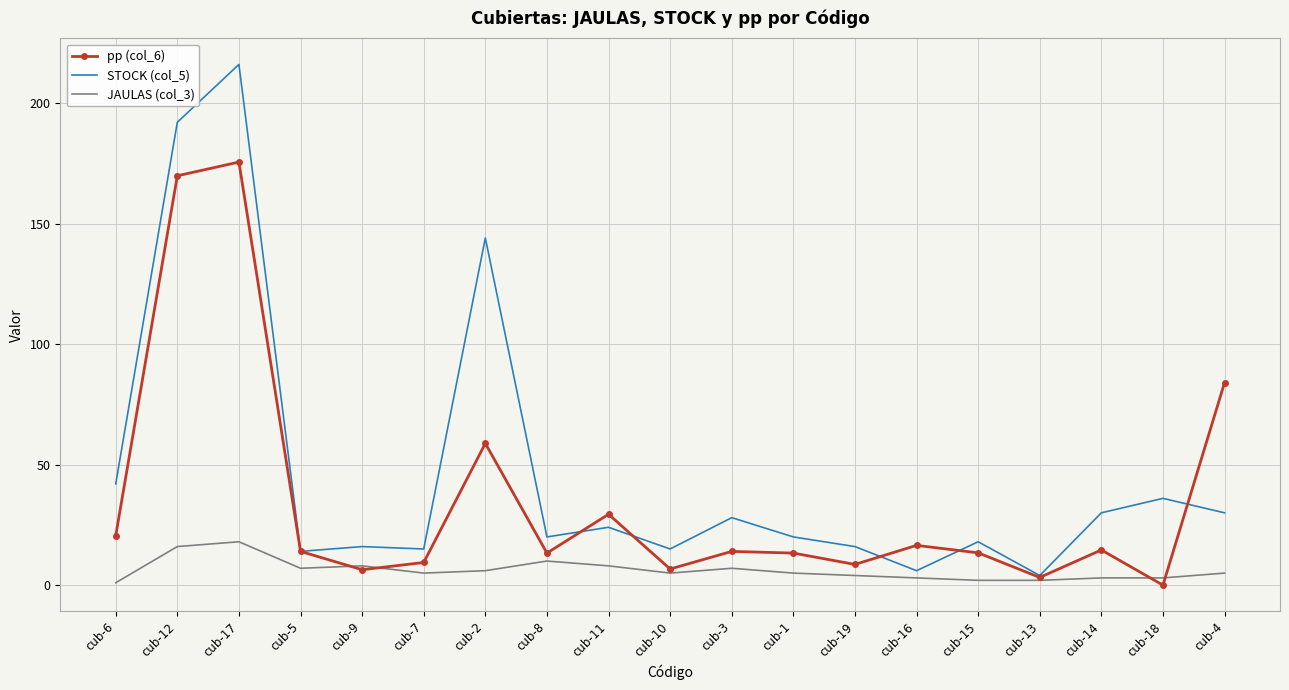

Rank the series by their maximum value, from highest to lowest.

STOCK (col_5), pp (col_6), JAULAS (col_3)